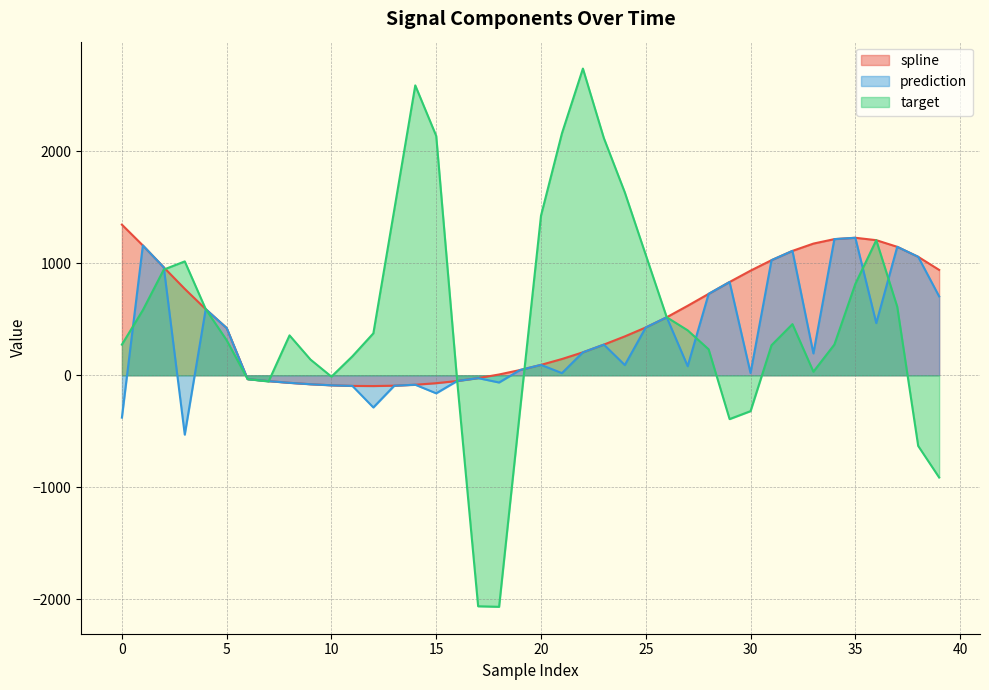

The value of prediction at 28 is 461.6. True or false?

False